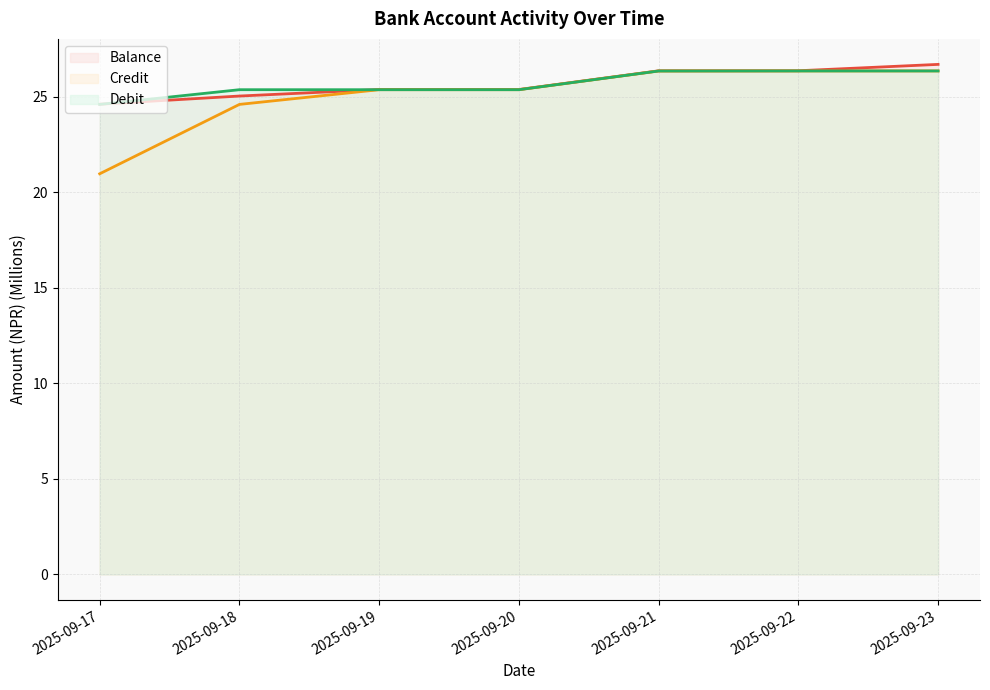

How many values in the Debit (line) series exceed 25?

6